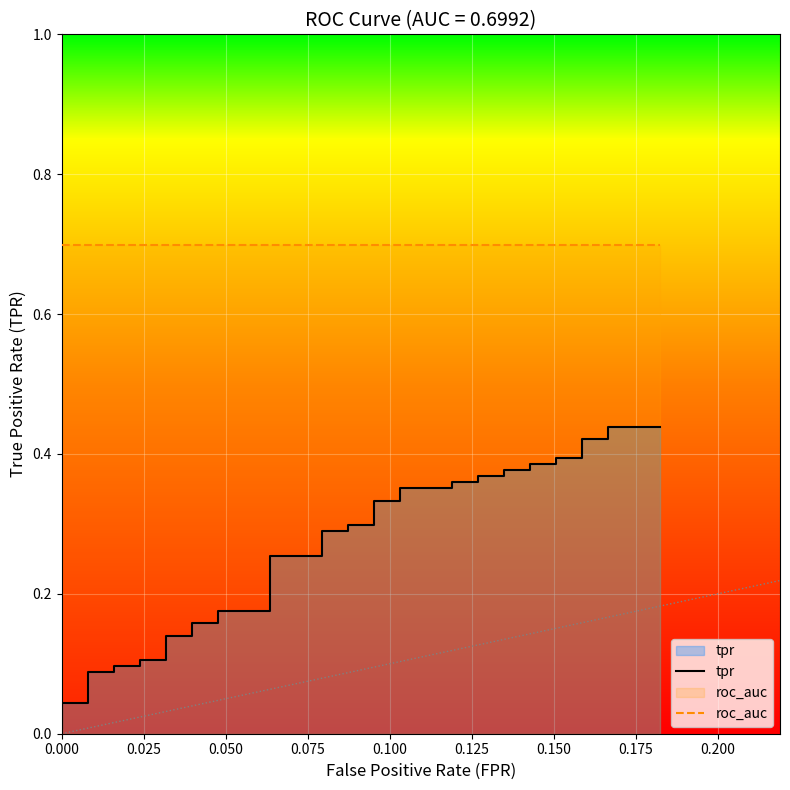

At how many categories does at least one series exceed 0?

40